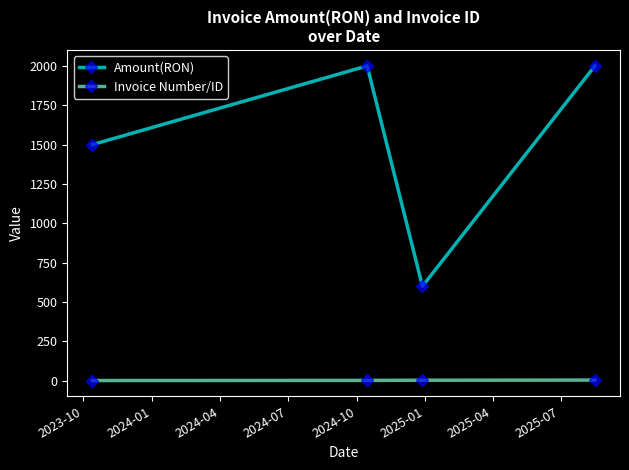

Rank the series by their average value, from lowest to highest.

Invoice Number/ID, Amount(RON)